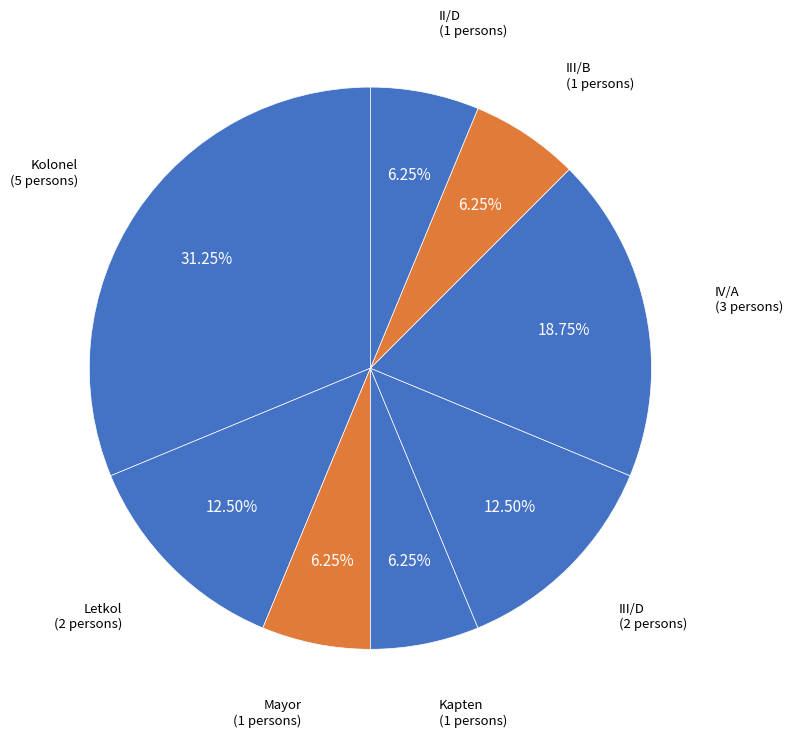

Approximately how many times larger is the value at IV/A compared to Letkol?

1.5